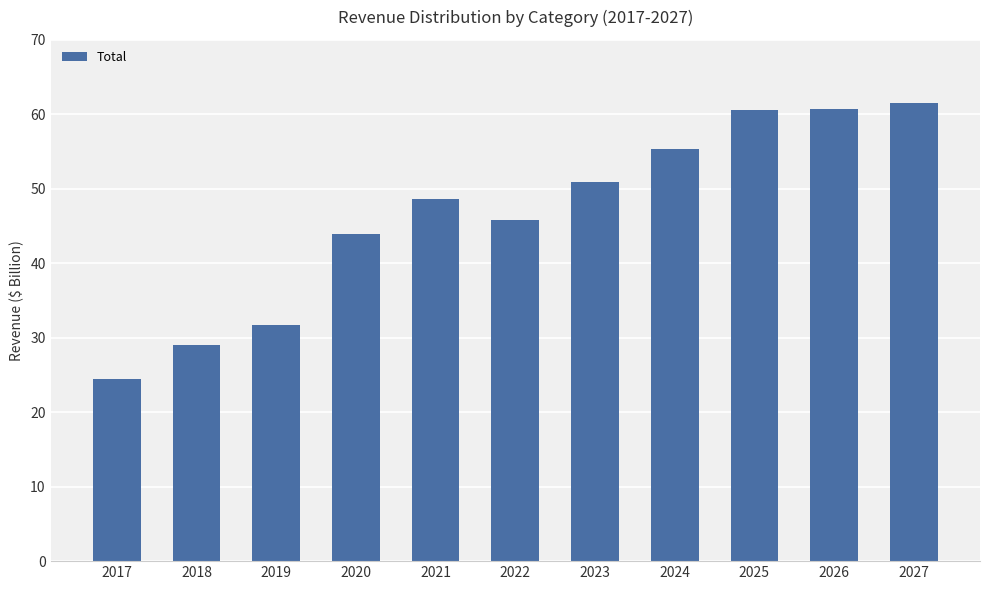

Does the chart contain any negative values?

No